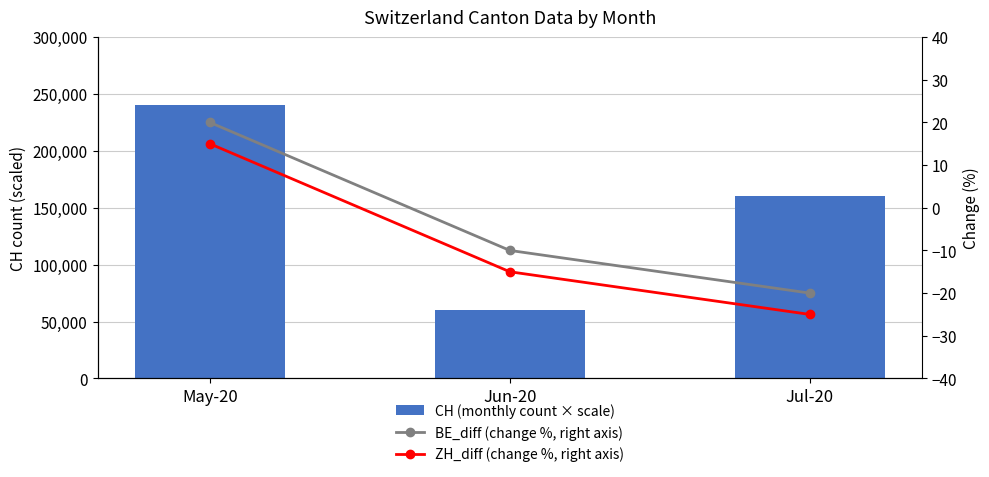

What is the sum of the CH (monthly count × scale) values at May-20 and Jul-20?

400000